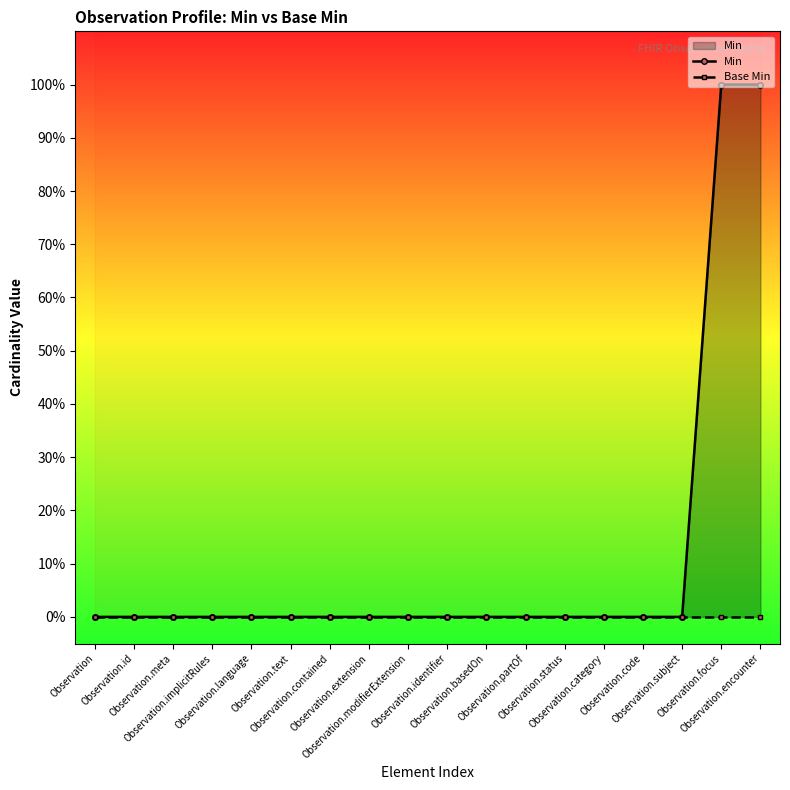

Does the chart display data point markers on the line(s)?

Yes